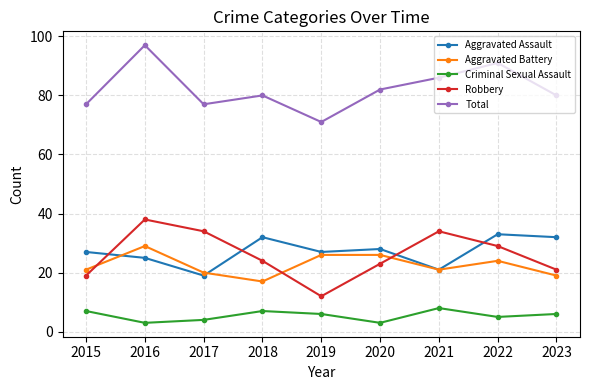

Count the number of data series in this chart.

5